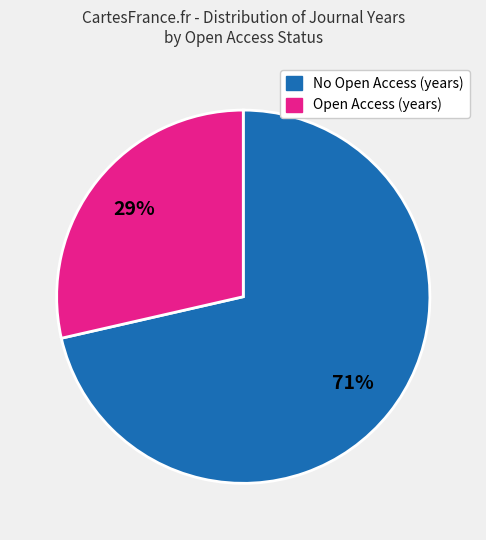

Which has a higher value, No Open Access (years) or Open Access (years)?

No Open Access (years)